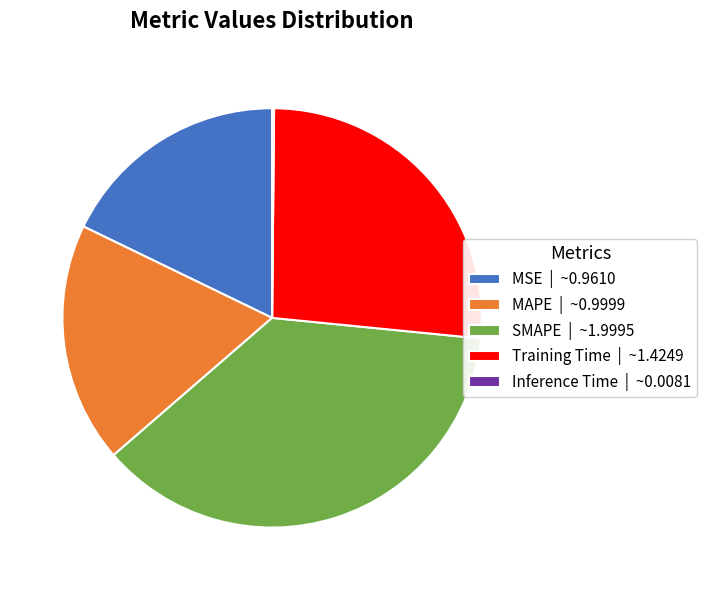

Is there a majority slice in this chart?

No